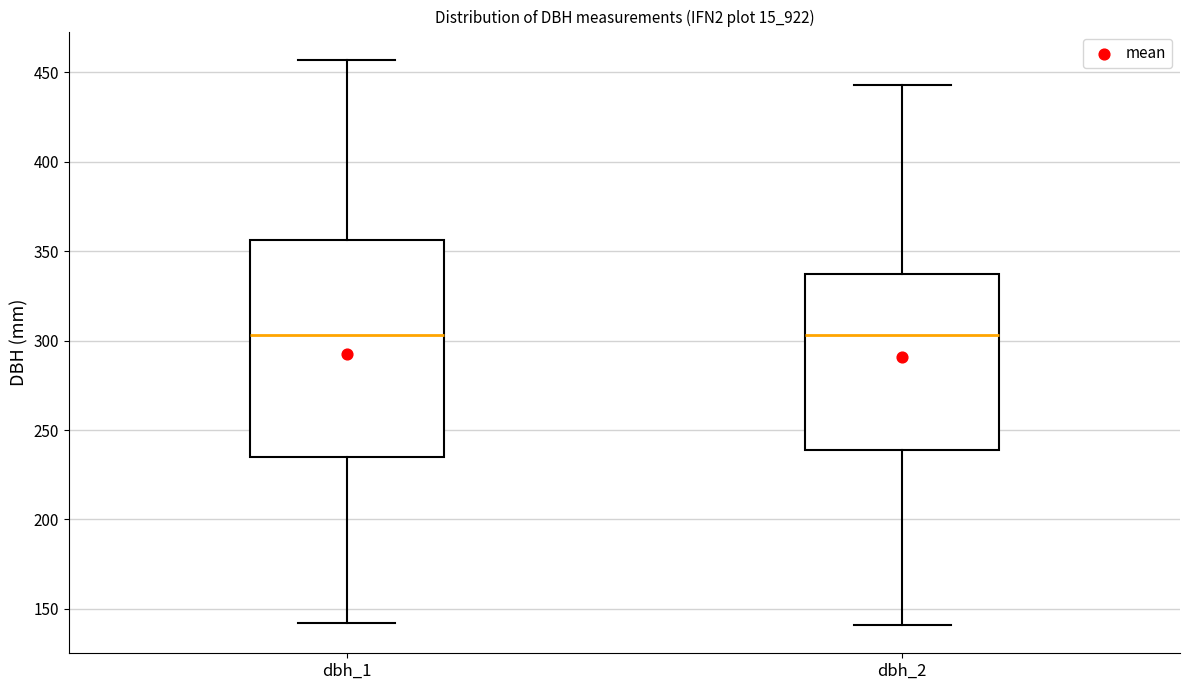

Comparing the boxes themselves (not the whiskers), which one is the tallest?

dbh_1